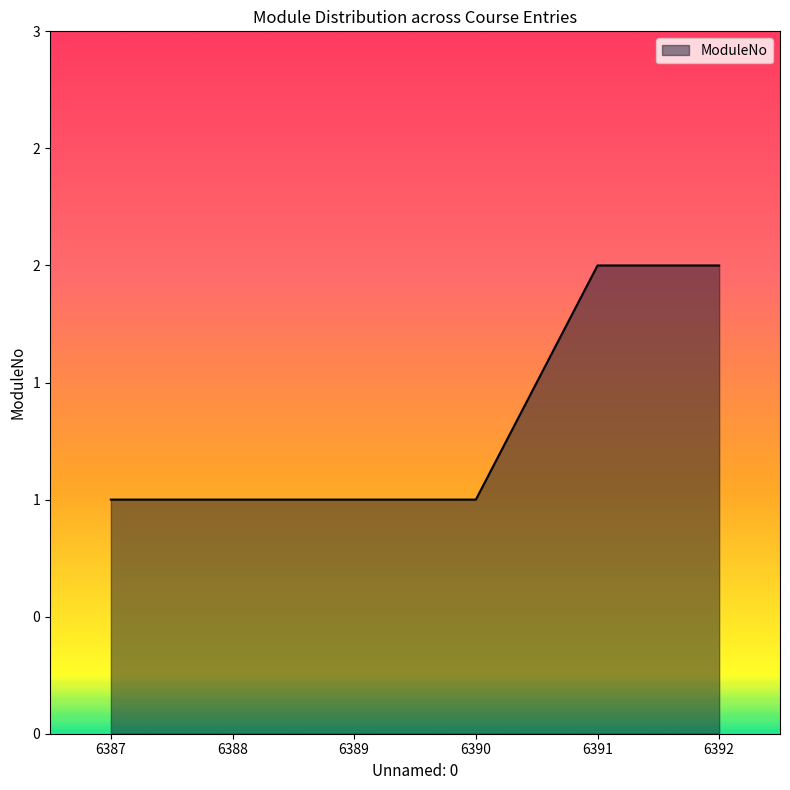

How many values are between 1 and 2?

6